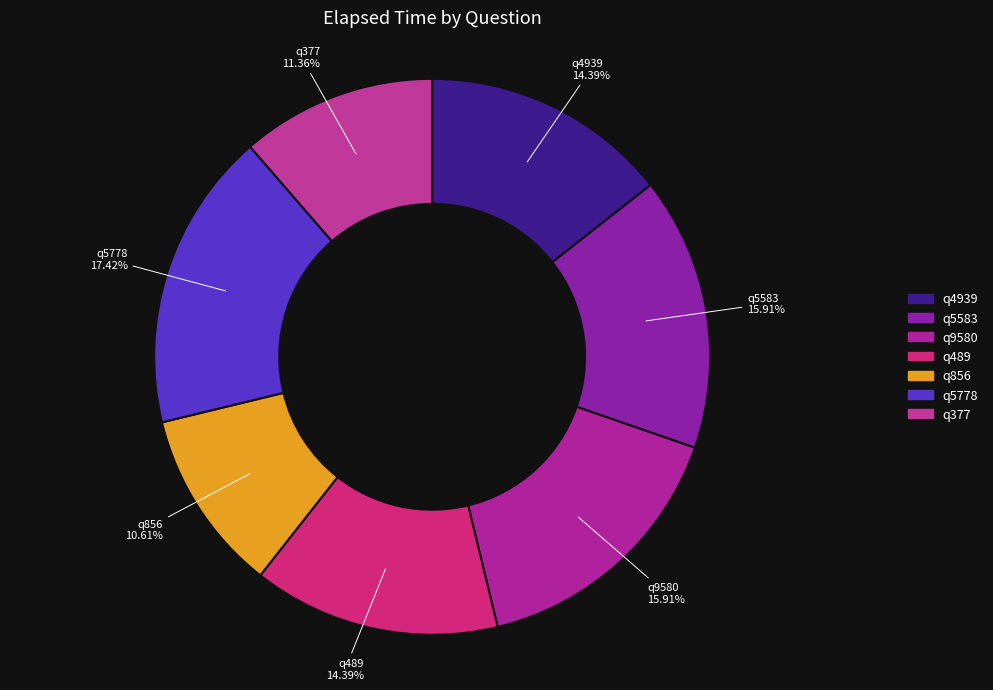

Does any single category account for the majority?

No